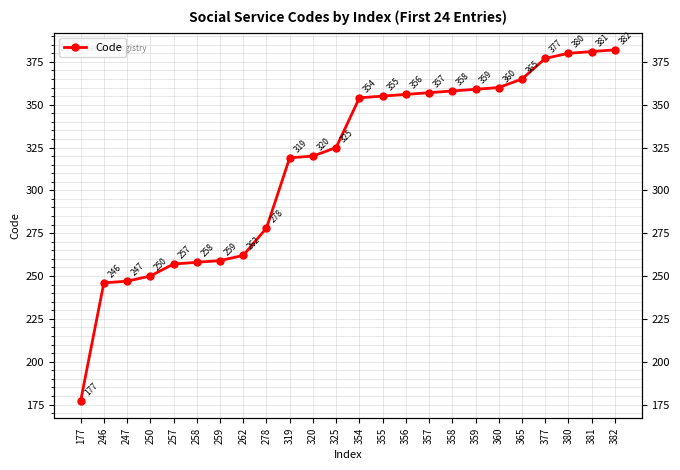

Count the number of values greater than 354.

11